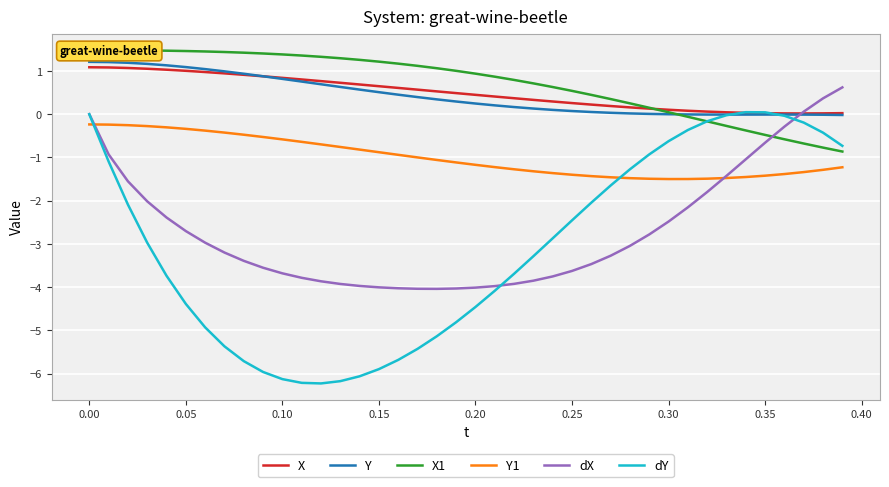

What is the average value of the dY series?

-3.1